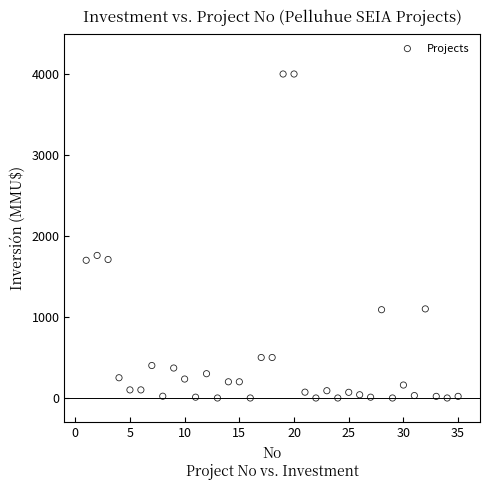

What is the range of X values (max minus min)?

34